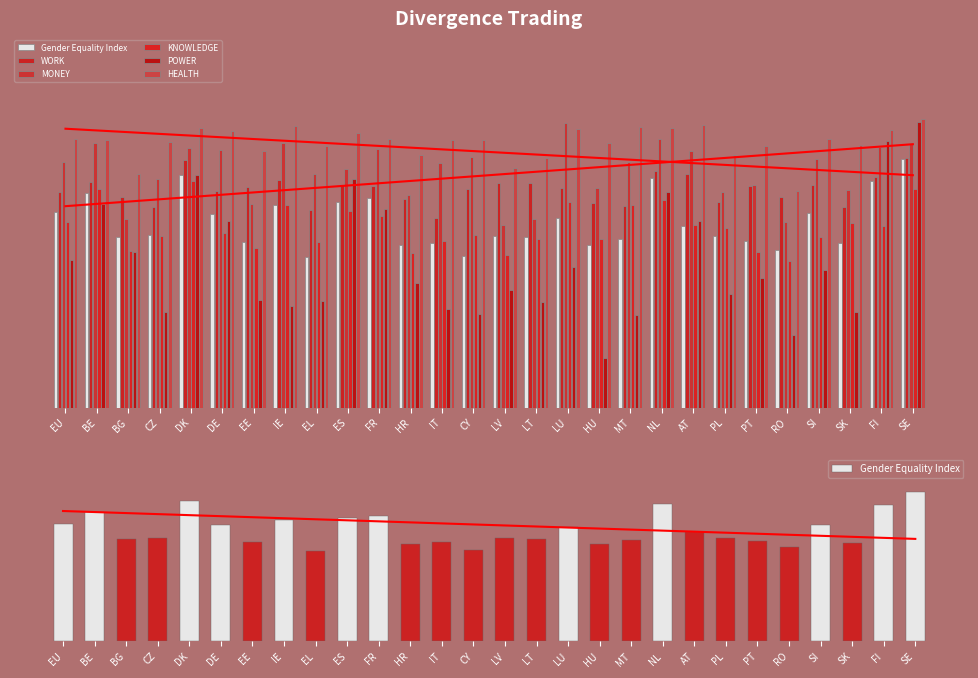

The HEALTH series shows 27.1 at EE. True or false?

False